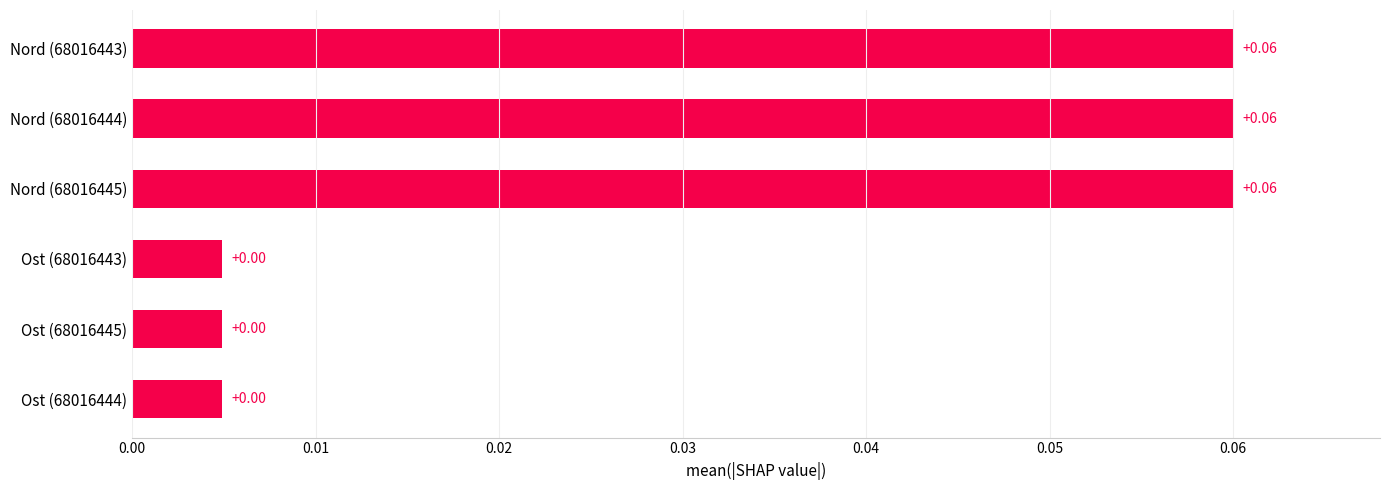

Are the bars grouped side by side (vs. stacked)?

No